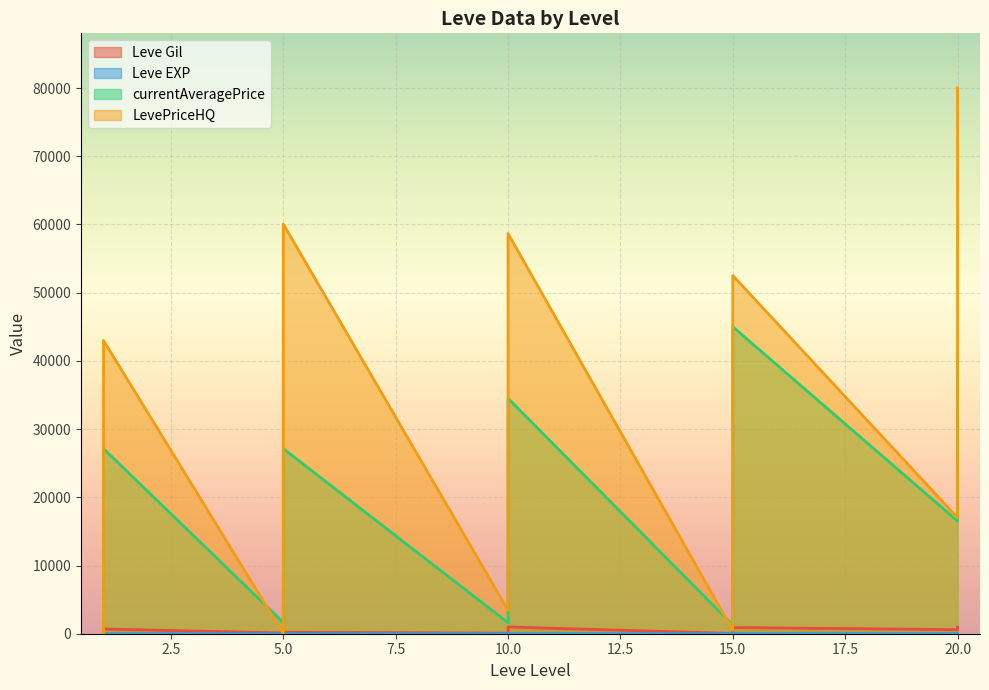

How many lines are shown in the chart?

4